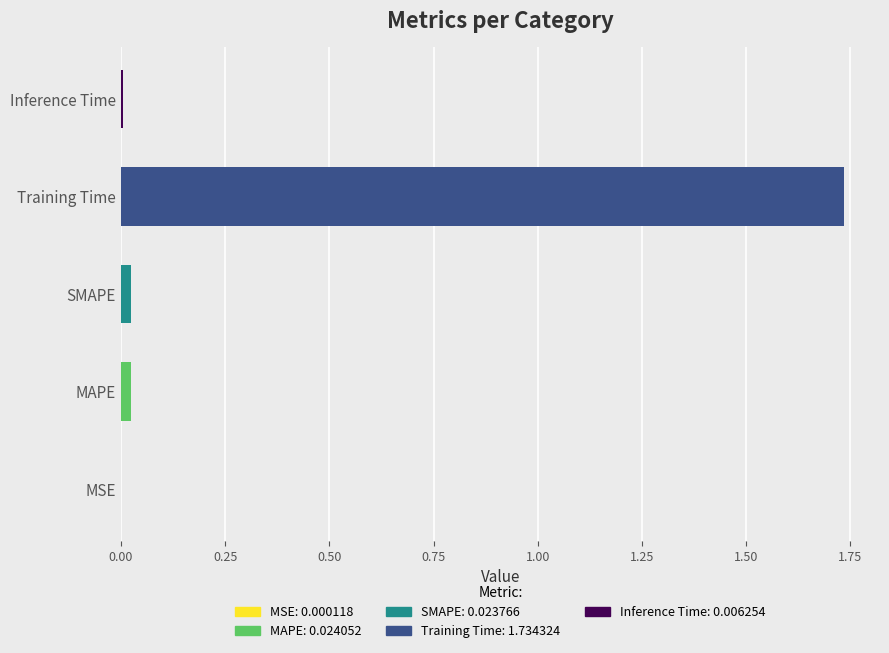

Which category has the highest value across all series?

Training Time